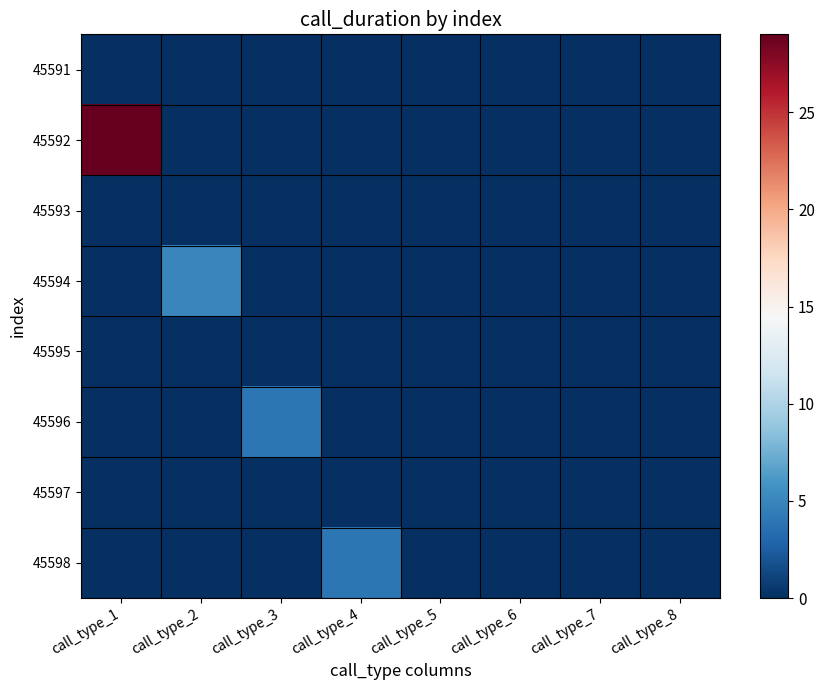

Between call_type_1 and call_type_7, which series saw the biggest shift?

45592